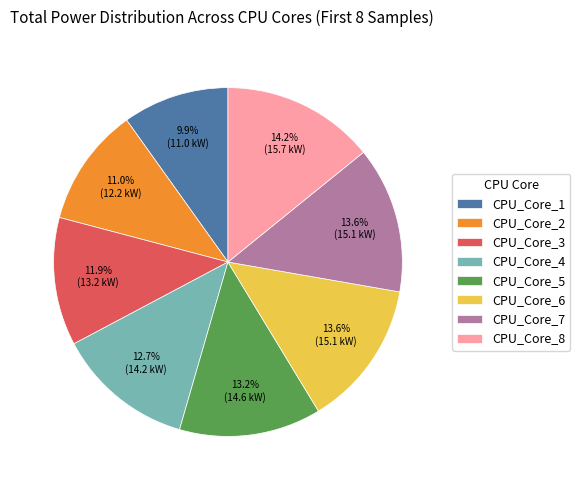

The CPU_Core_4 slice represents 13% of the pie. True or false?

True